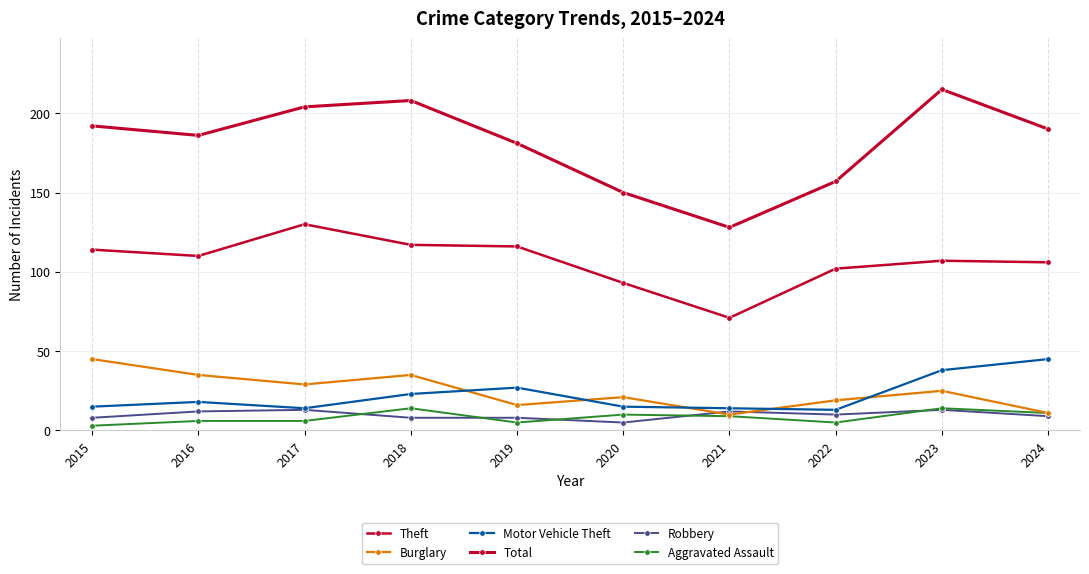

Reading left to right, transcribe all the data shown in this chart.

Theft: 2015=114	2016=110	2017=130	2018=117	2019=116	2020=93	2021=71	2022=102	2023=107	2024=106
Burglary: 2015=45	2016=35	2017=29	2018=35	2019=16	2020=21	2021=10	2022=19	2023=25	2024=11
Motor Vehicle Theft: 2015=15	2016=18	2017=14	2018=23	2019=27	2020=15	2021=14	2022=13	2023=38	2024=45
Total: 2015=192	2016=186	2017=204	2018=208	2019=181	2020=150	2021=128	2022=157	2023=215	2024=190
Robbery: 2015=8	2016=12	2017=13	2018=8	2019=8	2020=5	2021=12	2022=10	2023=13	2024=9
Aggravated Assault: 2015=3	2016=6	2017=6	2018=14	2019=5	2020=10	2021=9	2022=5	2023=14	2024=11